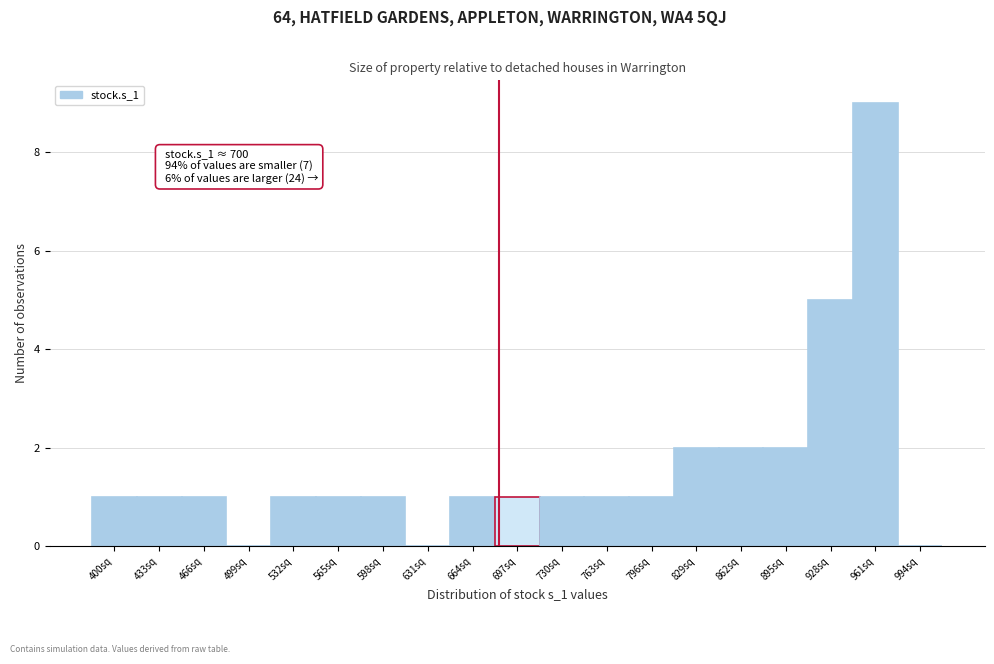

Reading left to right, what are all the values shown in this chart?

400sq=1	433sq=1	466sq=1	499sq=0	532sq=1	565sq=1	598sq=1	631sq=0	664sq=1	697sq=1	730sq=1	763sq=1	796sq=1	829sq=2	862sq=2	895sq=2	928sq=5	961sq=9	994sq=0